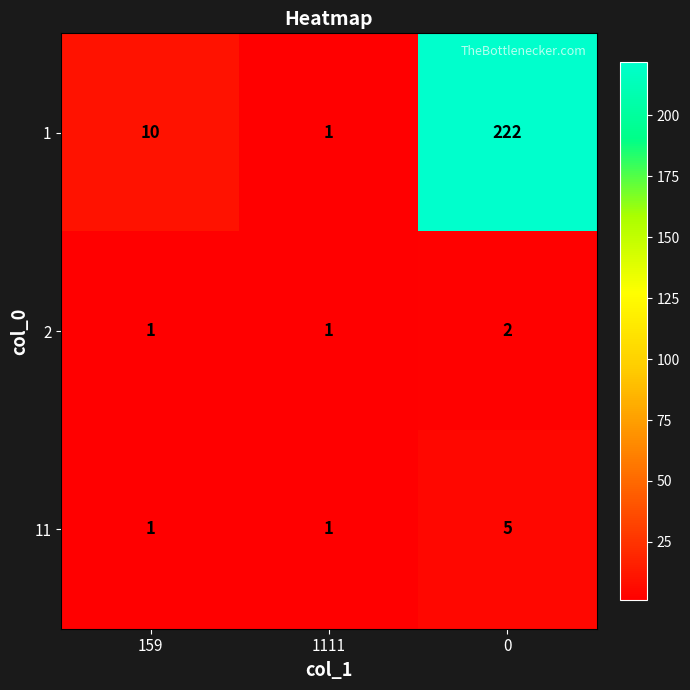

Which series has the widest spread of values?

1